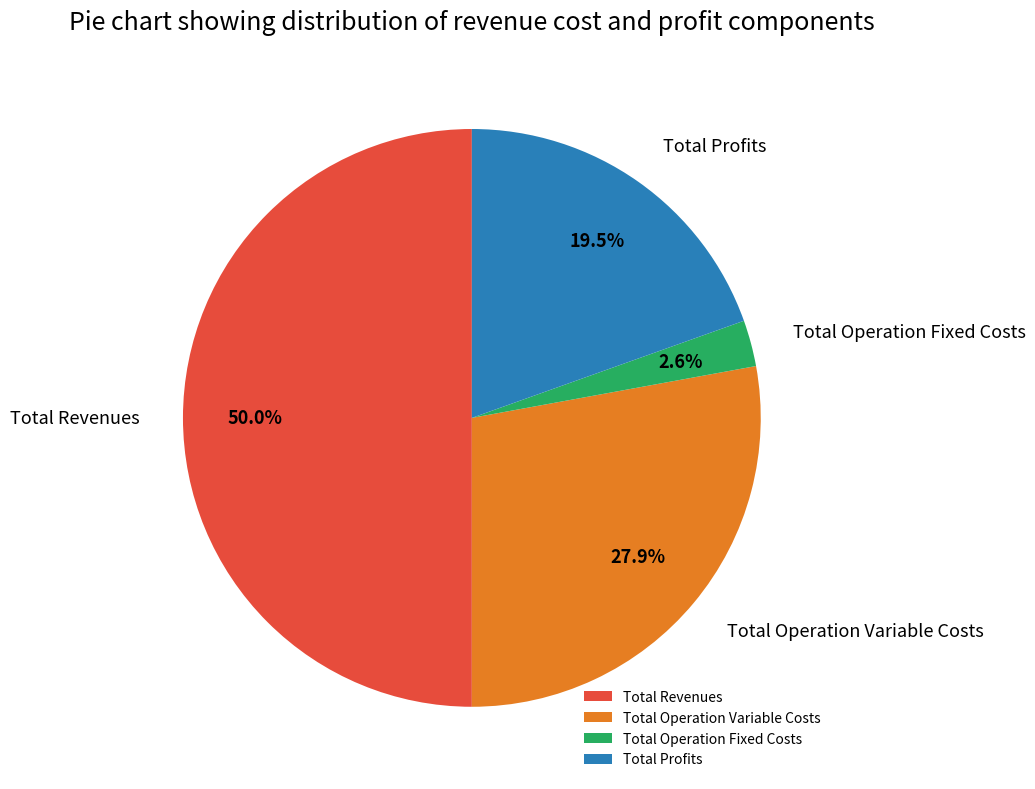

The Total Profits slice represents 91% of the pie. True or false?

False